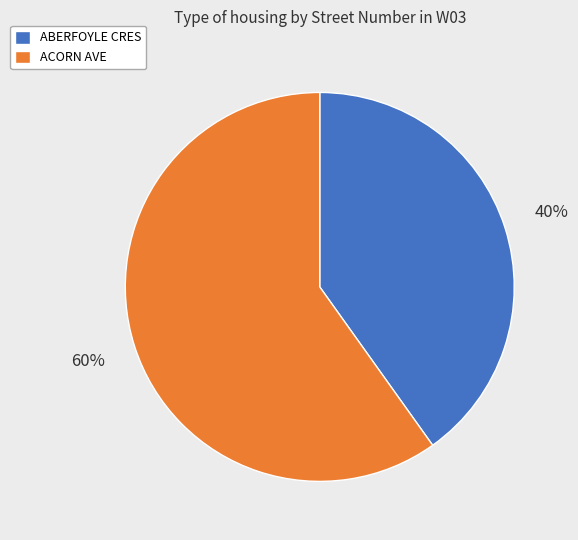

To the nearest percent, what is the average slice percentage?

50%